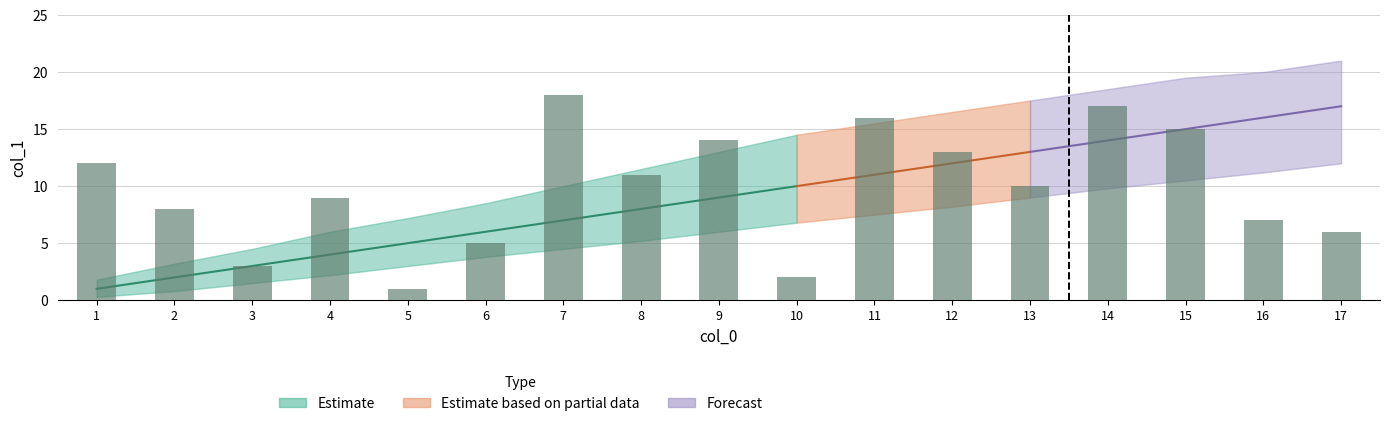

True or false: Estimate_upper has a value of 8.5 at 6.

True